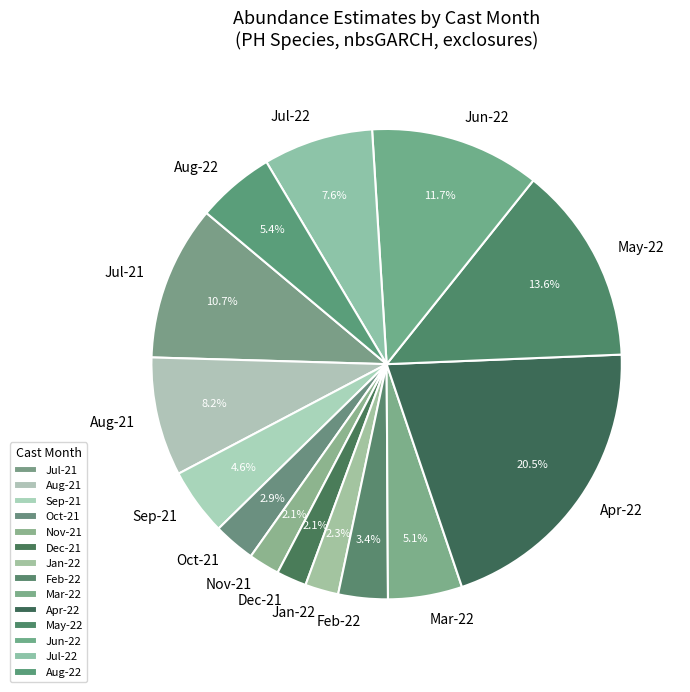

Which has a higher value, Nov-21 or Jul-21?

Jul-21